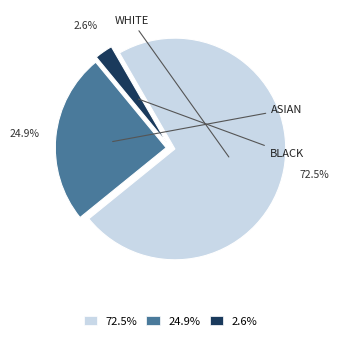

Is 24.9% the majority of the pie?

No